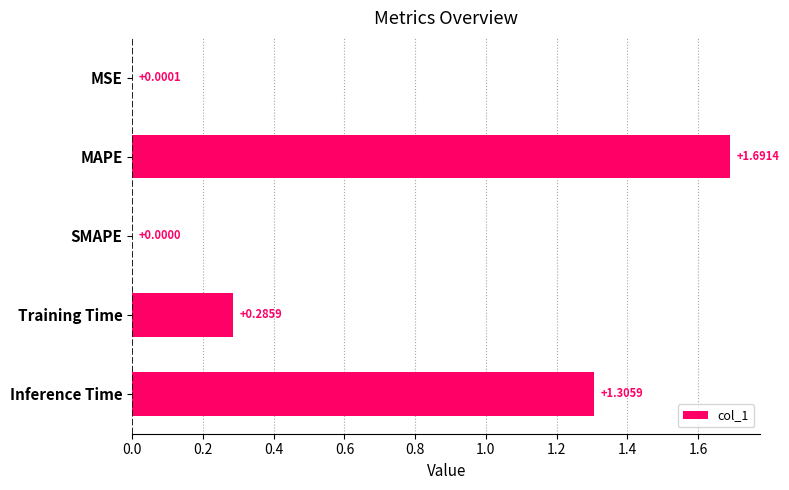

Which has a higher value, Training Time or MSE?

Training Time